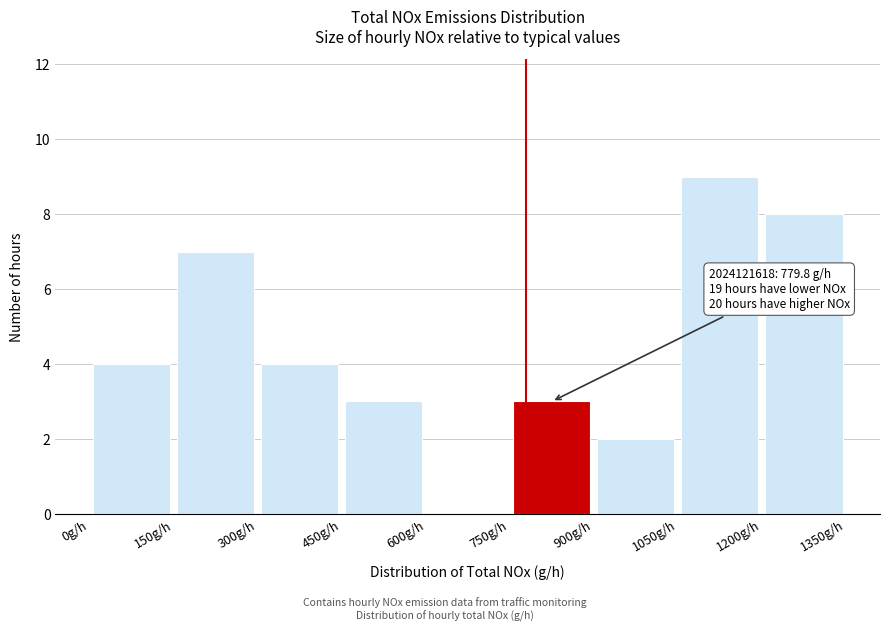

Over which range of the x-axis is the bar tallest?

1050 to 1200